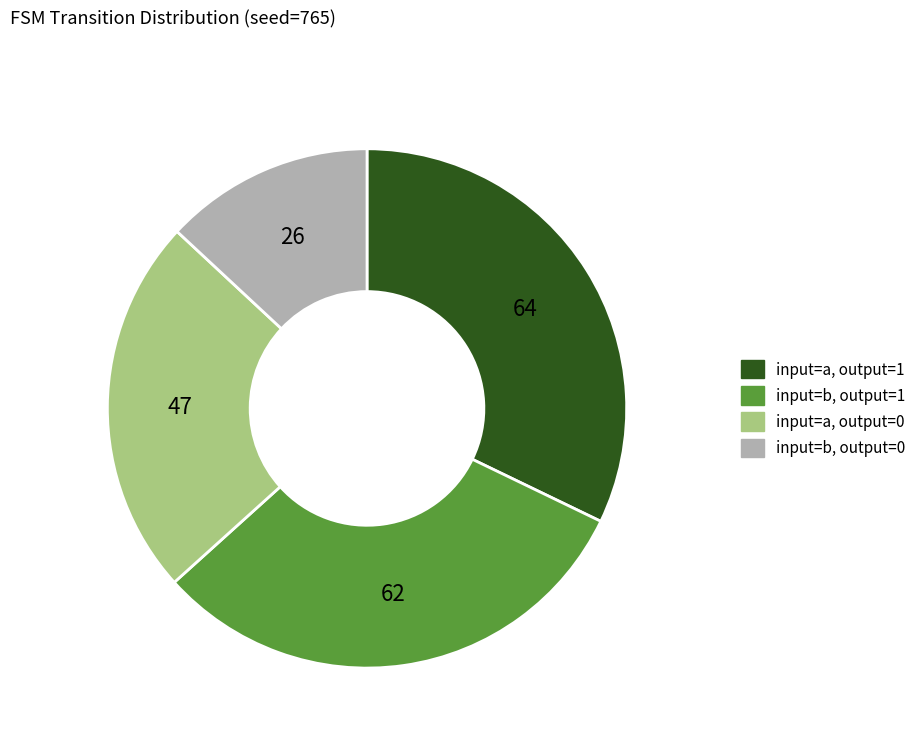

Is the sum of input=b, output=0 and input=a, output=1 greater than half?

No